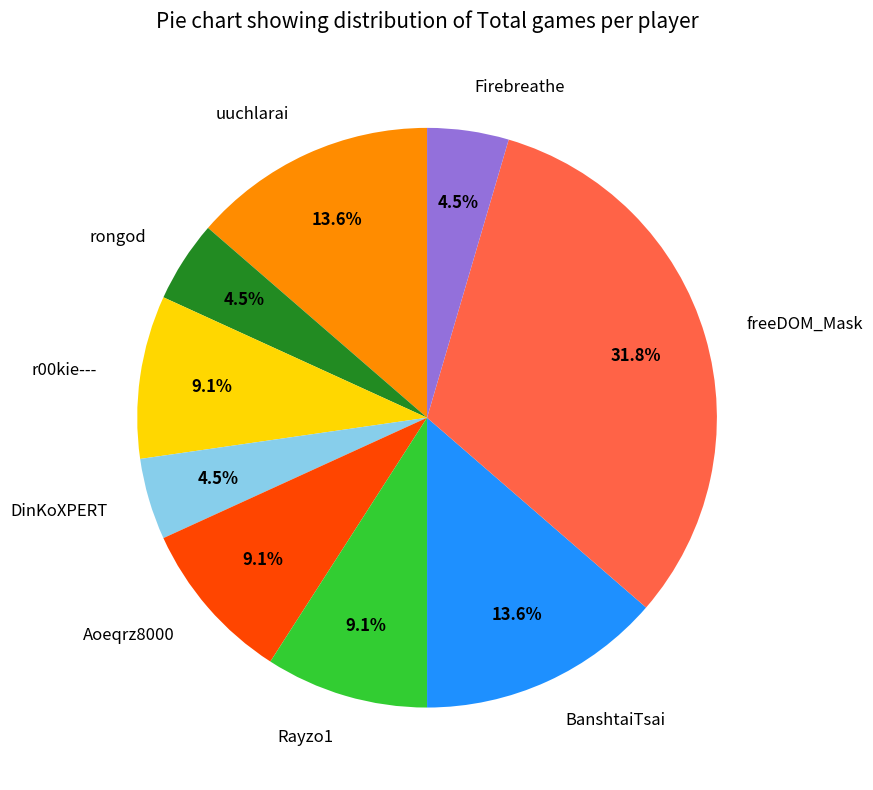

What percentage is NOT represented by BanshtaiTsai?

86.4%